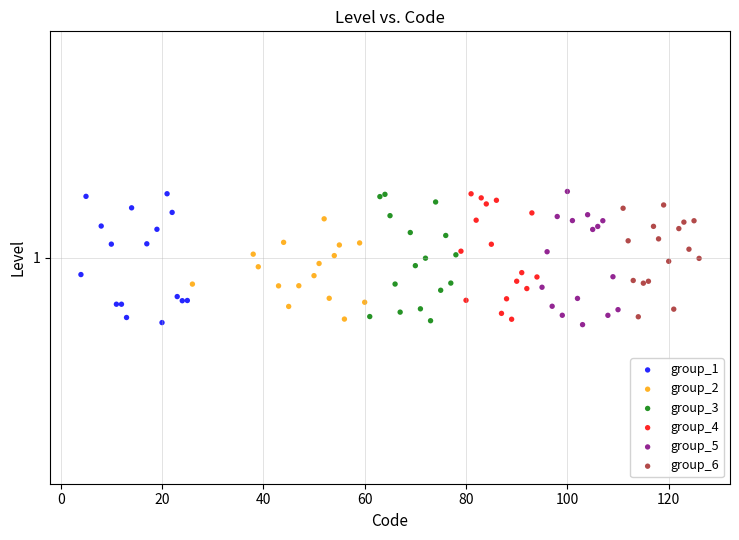

What are all the series names shown in the legend?

group_1, group_2, group_3, group_4, group_5, group_6